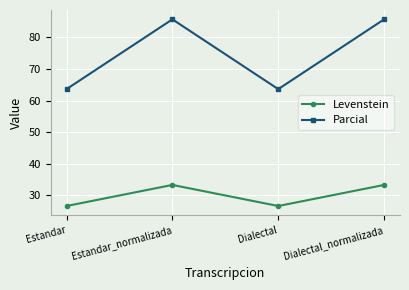

What is the total value across all series at Dialectal_normalizada?

119.0